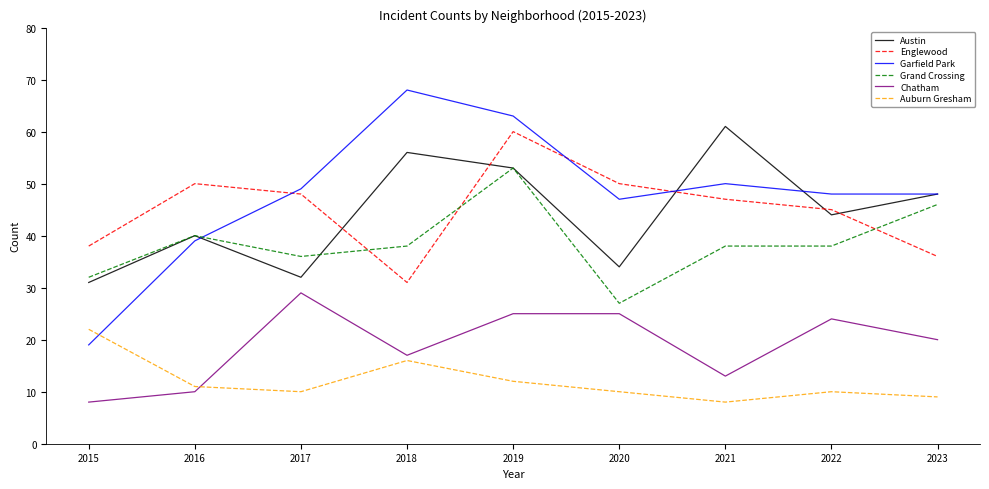

At which label does Grand Crossing reach its peak?

2019